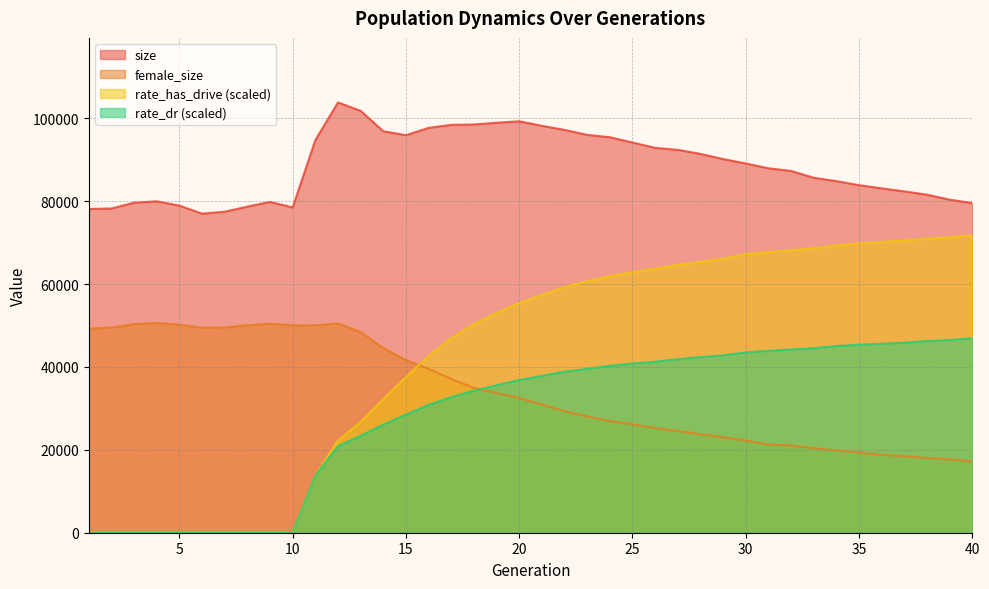

True or false: female_size and size cross at least once.

False